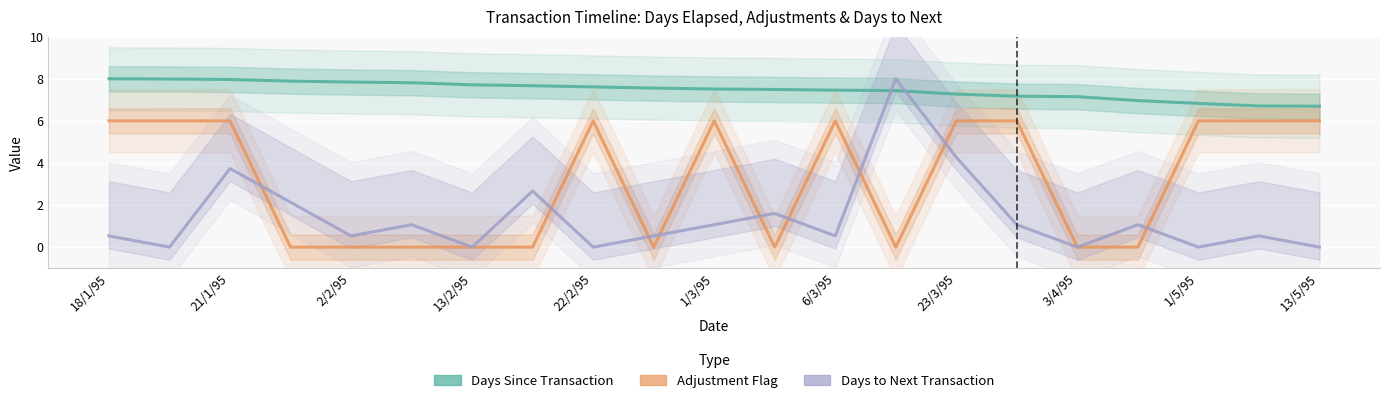

The value of Adjustment Flag at 13/2/95 is 3.7. True or false?

False